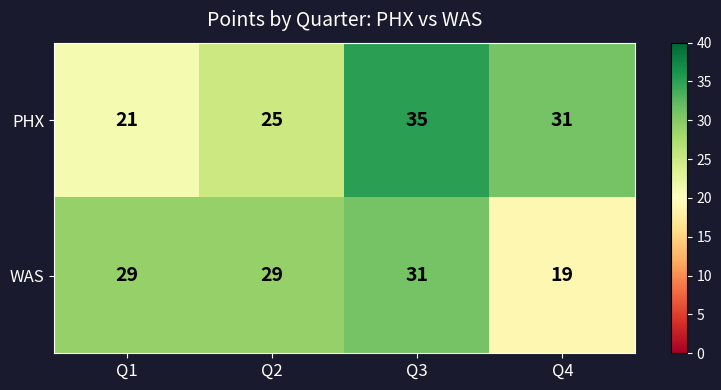

What is the smallest value displayed?

19